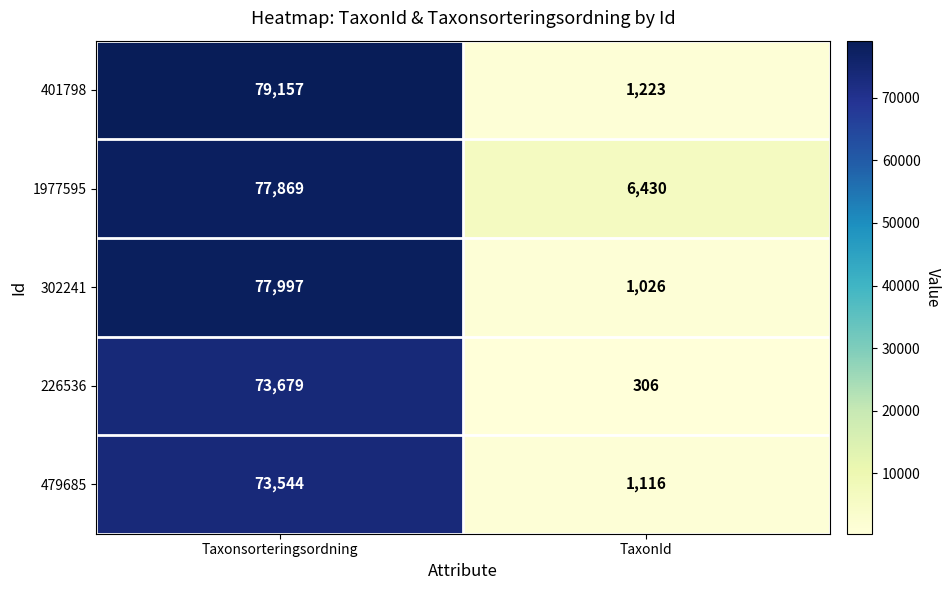

At which category does the chart reach its peak across all series?

Taxonsorteringsordning